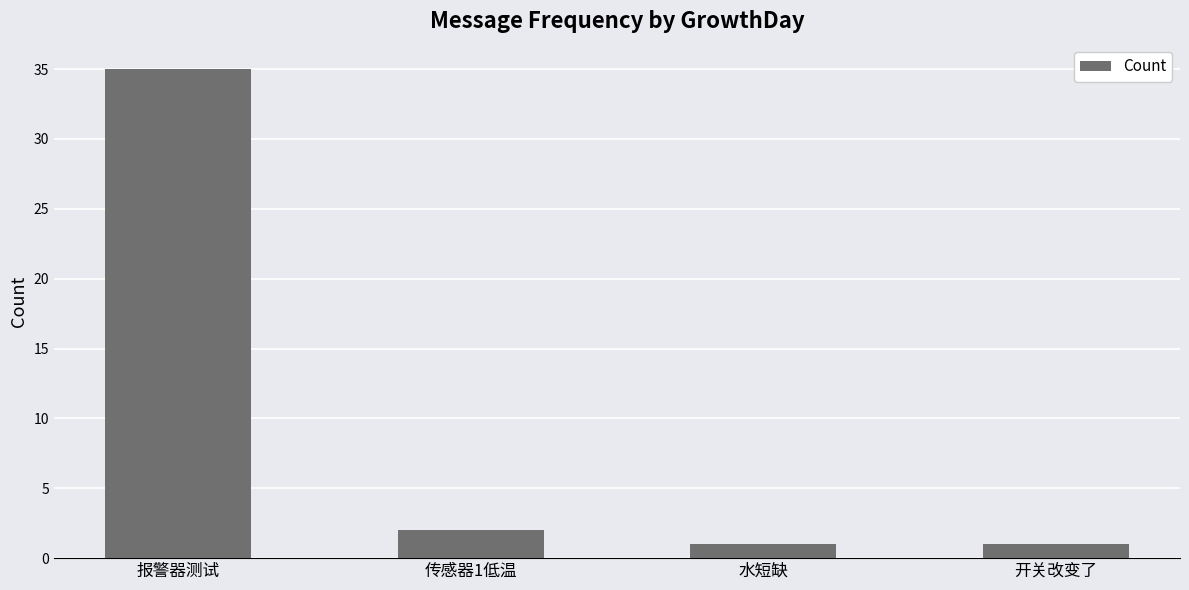

What is the greatest value displayed?

35